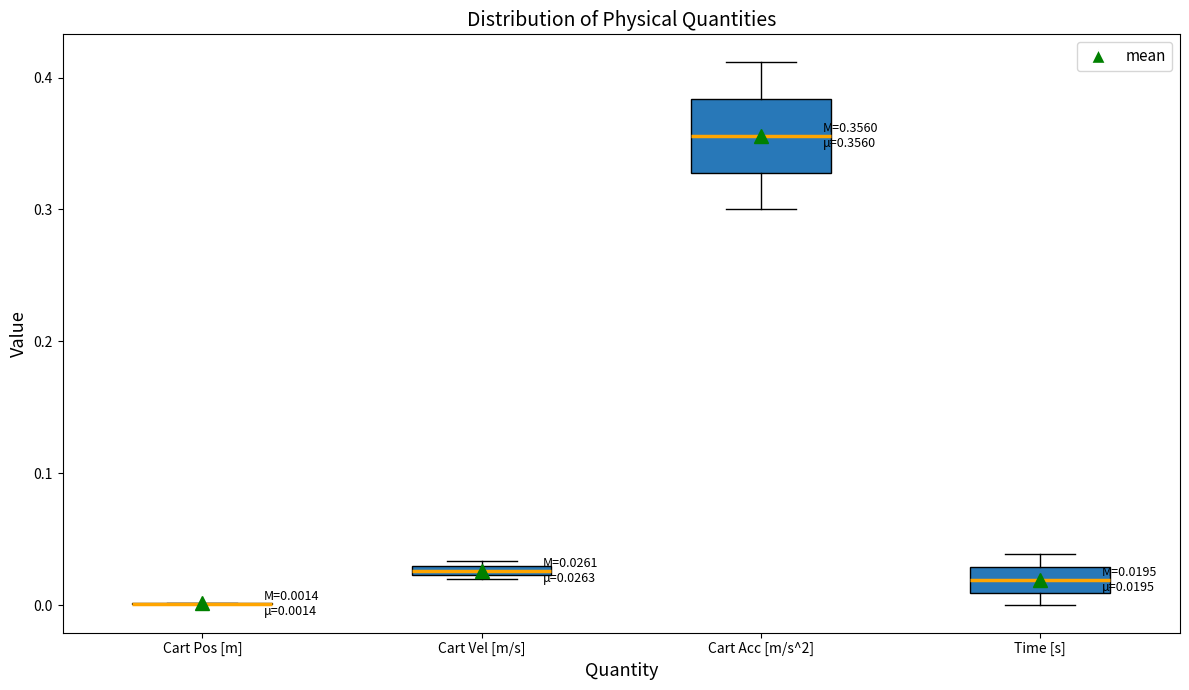

Which box is the tallest, from its lower edge to its upper edge?

Cart Acc [m/s^2]